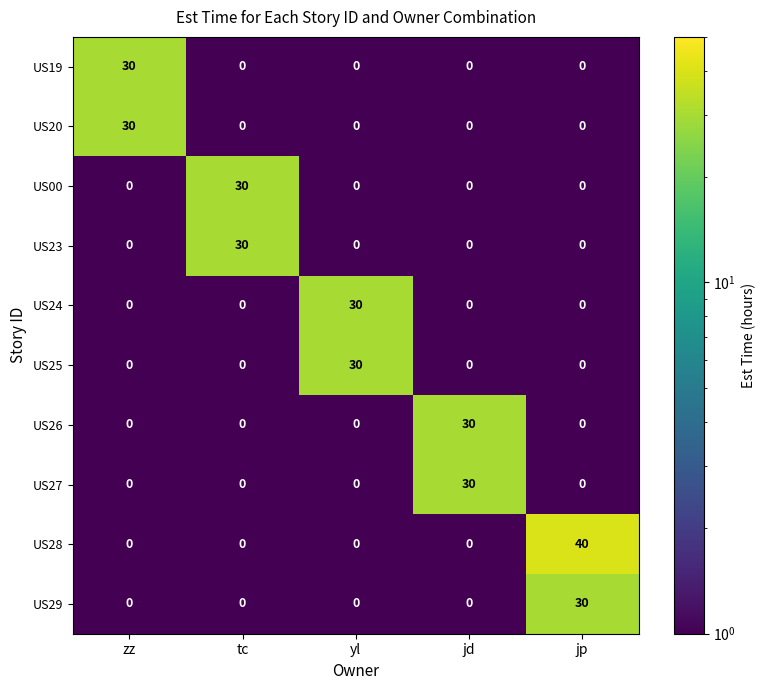

What is the sum of all US28 values?

40